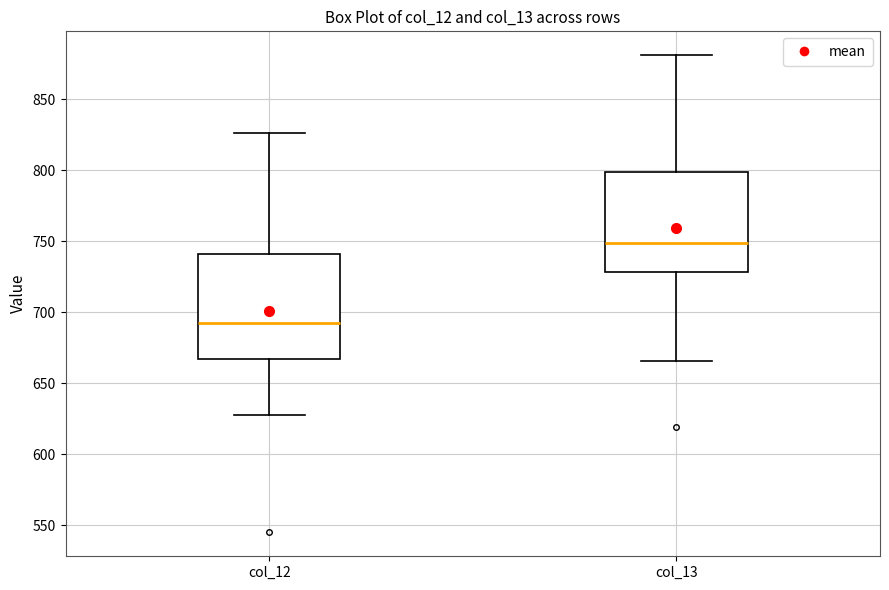

Reading left to right, transcribe this box plot: for each box, give where its median line is, the range the box spans, and where its two whiskers end, as read against the y-axis. The values are not printed on the chart, so give them approximately, as read against the axis.

col_12: median 695, box 665 to 740, whiskers 630 to 825
col_13: median 750, box 730 to 800, whiskers 665 to 880